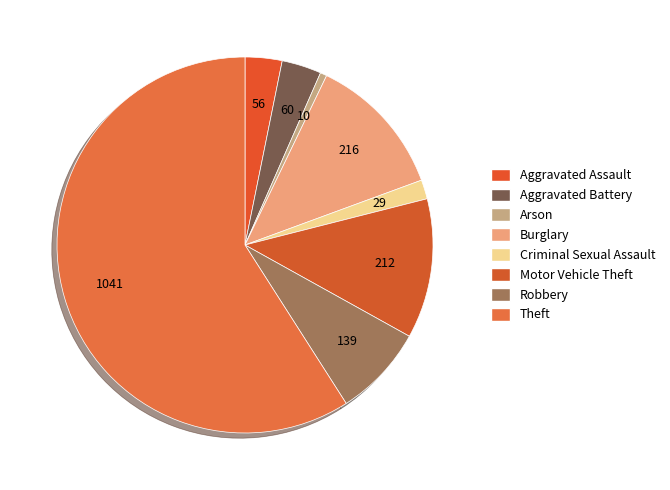

Does Criminal Sexual Assault represent more than half of the total?

No